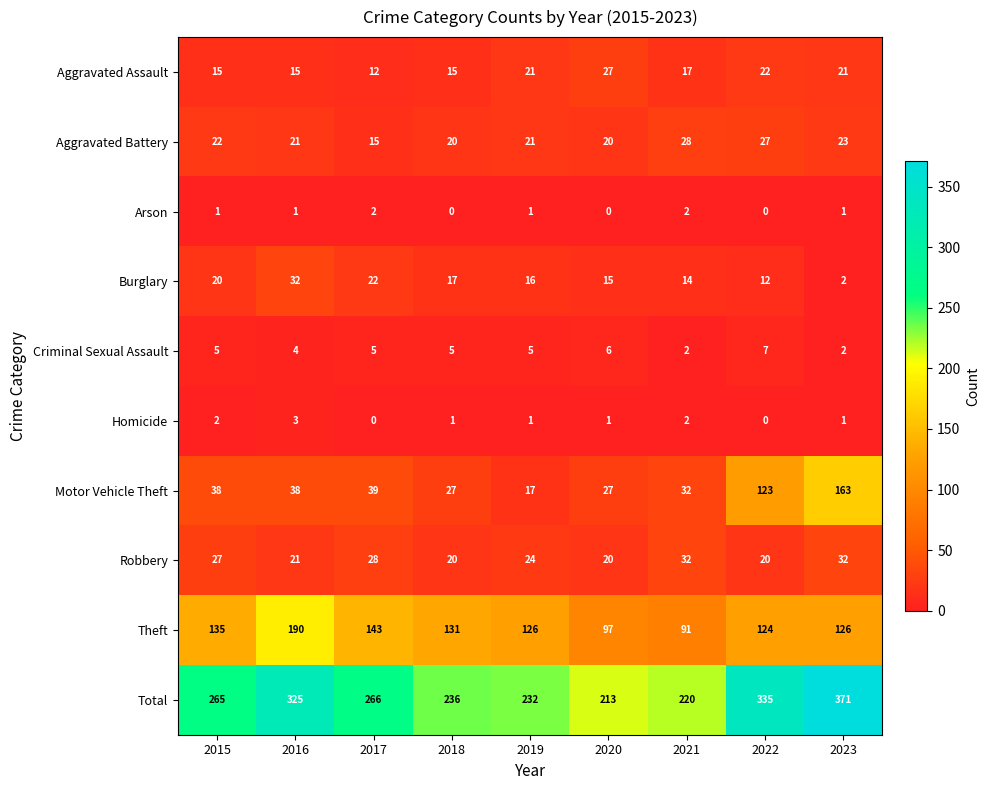

At 2017, list the series in order from largest to smallest.

Total, Theft, Motor Vehicle Theft, Robbery, Burglary, Aggravated Battery, Aggravated Assault, Criminal Sexual Assault, Arson, Homicide